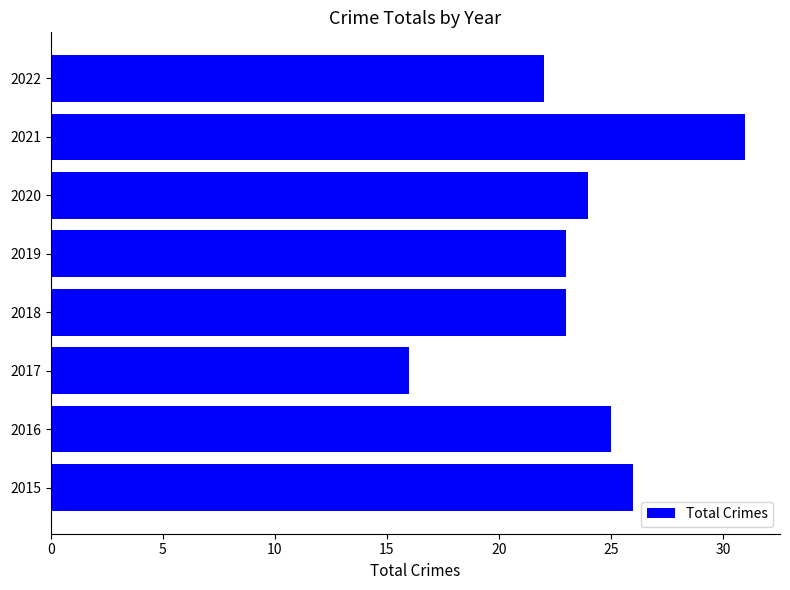

Which has a higher value, 2019 or 2015?

2015